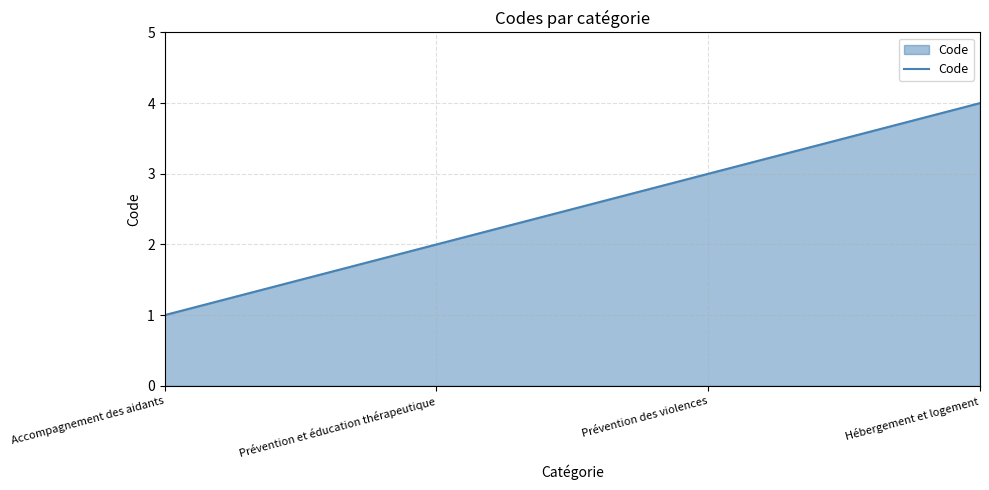

What is the ratio of the value at Prévention des violences to the value at Accompagnement des aidants?

3.0